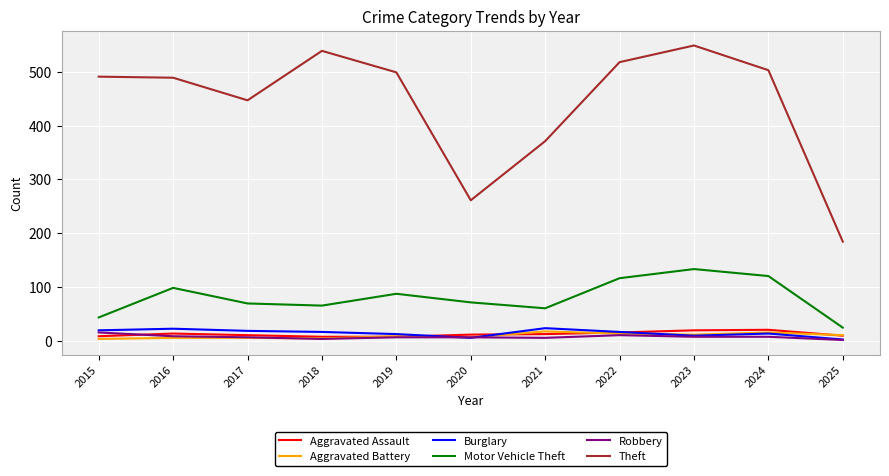

True or false: Aggravated Battery and Motor Vehicle Theft intersect in this chart.

False